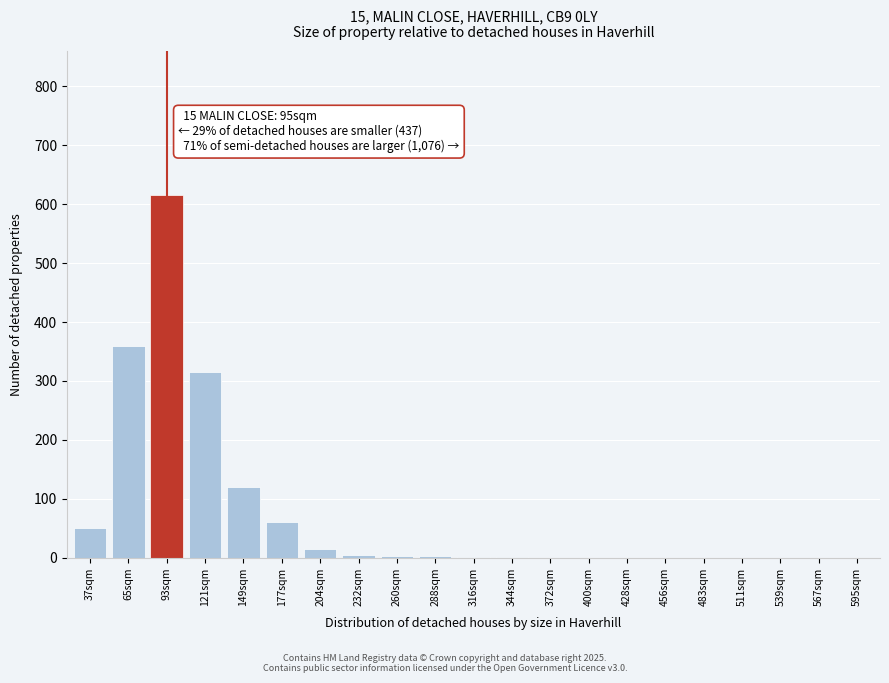

The chart shows a value of 225 at 65sqm. True or false?

False